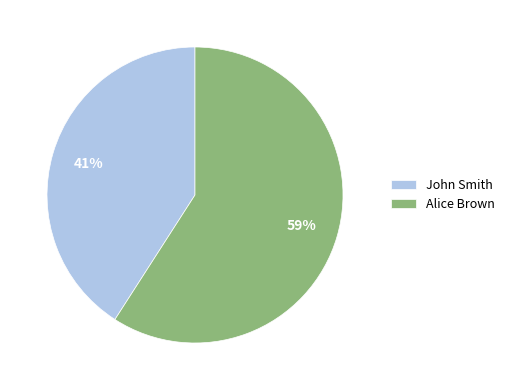

To the nearest percent, what portion does John Smith represent?

41%